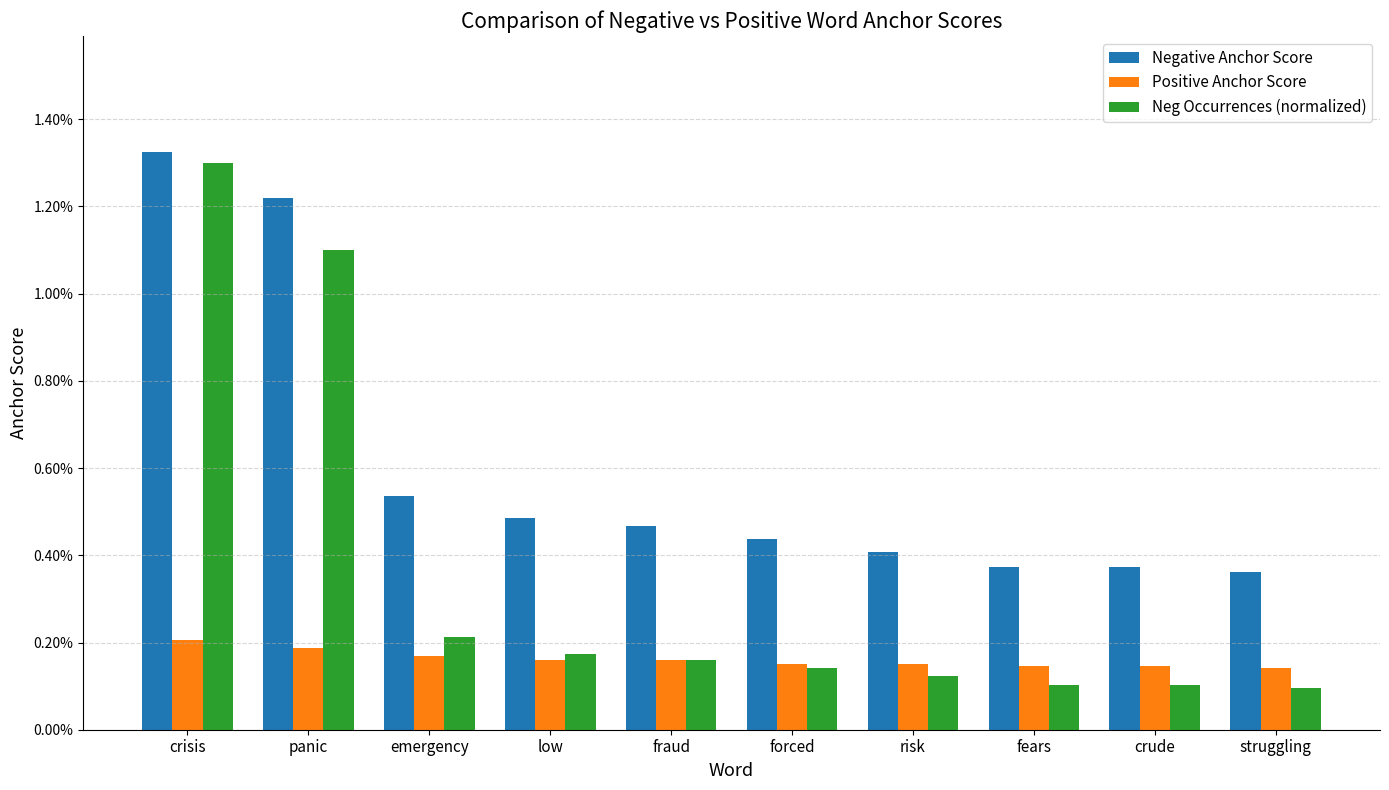

Which category has the highest value in the Negative Anchor Score series?

crisis